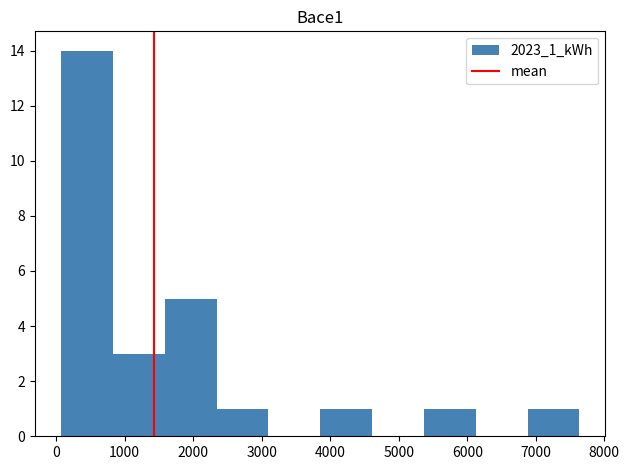

Over which range of the x-axis is the bar tallest?

100 to 800